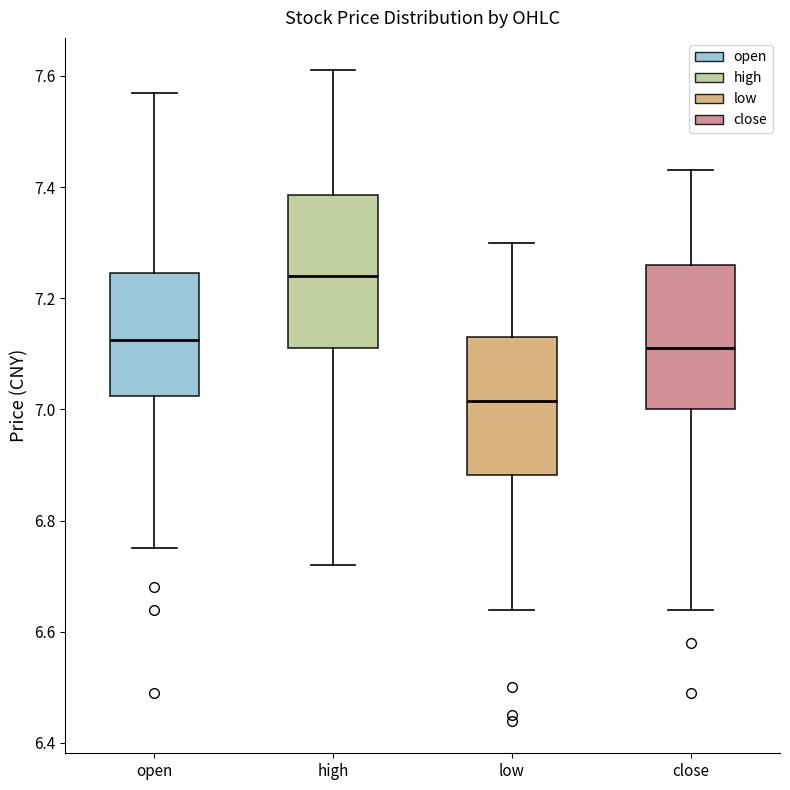

Where does the median line of the box for high sit on the y-axis? The values are not printed on the chart, so give them approximately, as read against the axis.

7.24